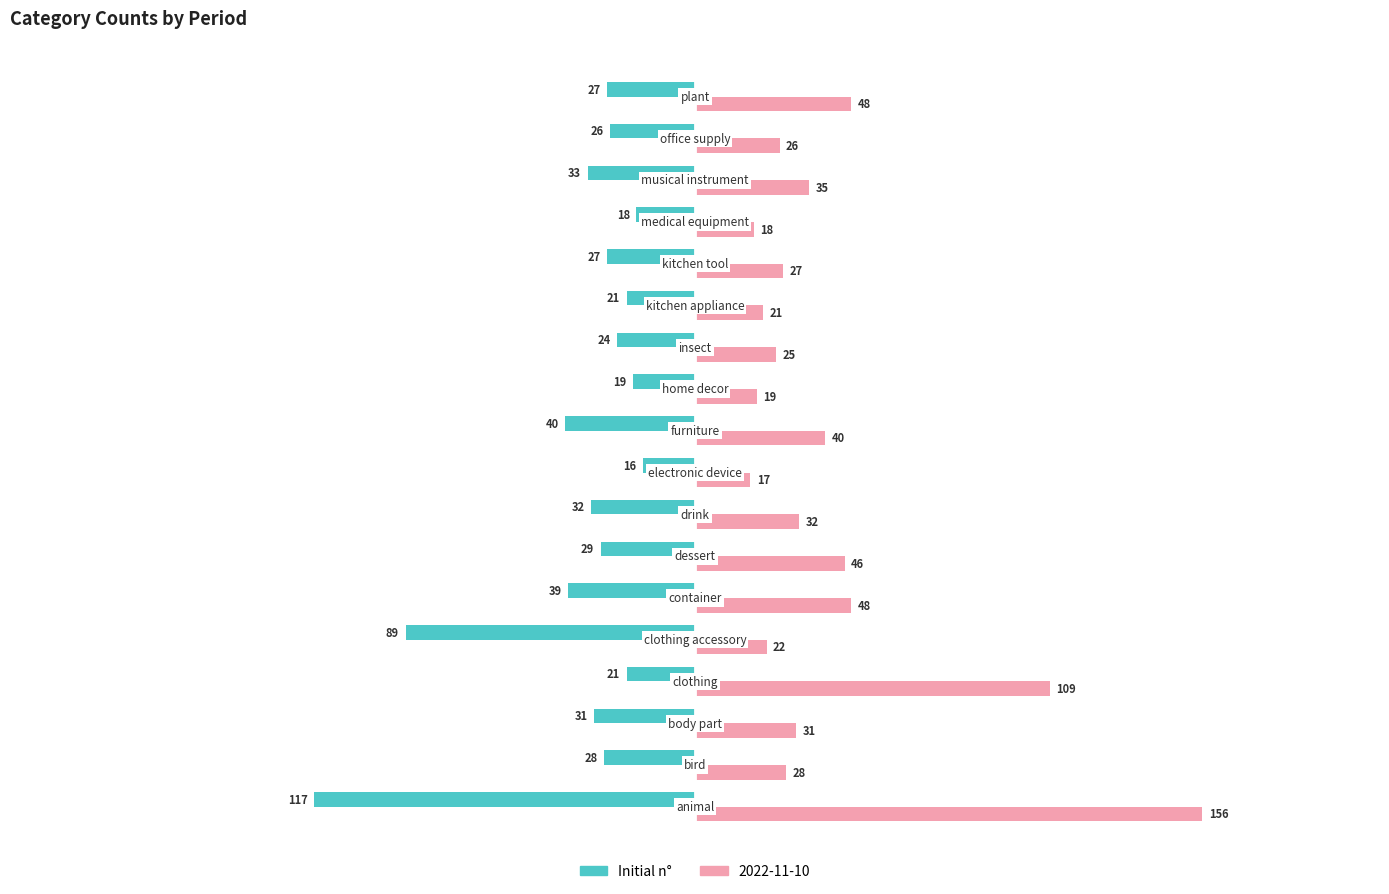

List the series in order of their peak value, lowest first.

Initial n°, 2022-11-10